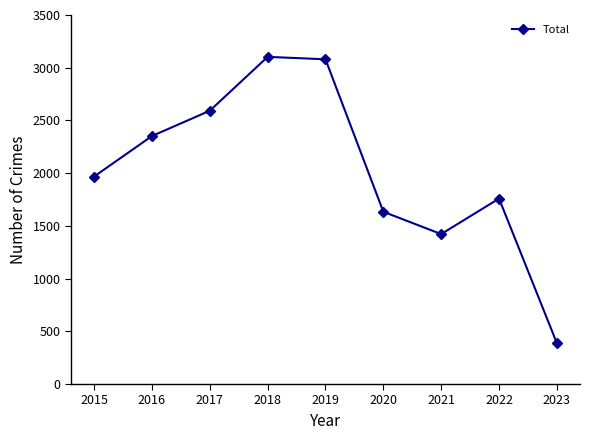

How many lines are shown in the chart?

1